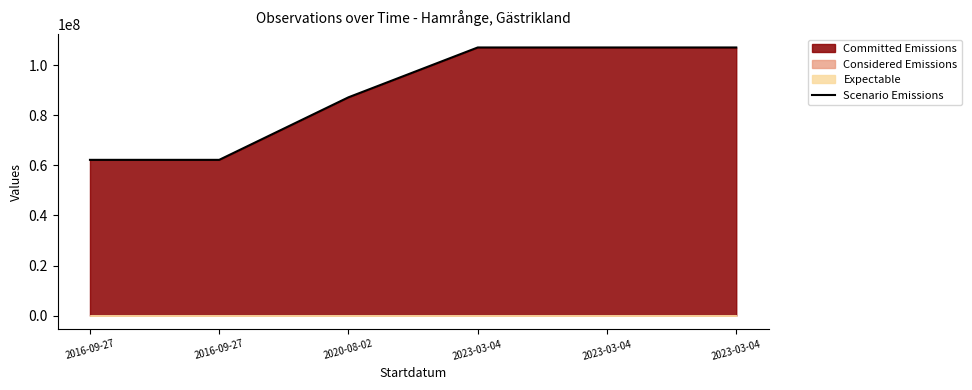

Where is the data nearest to the value 84687634?

2020-08-02